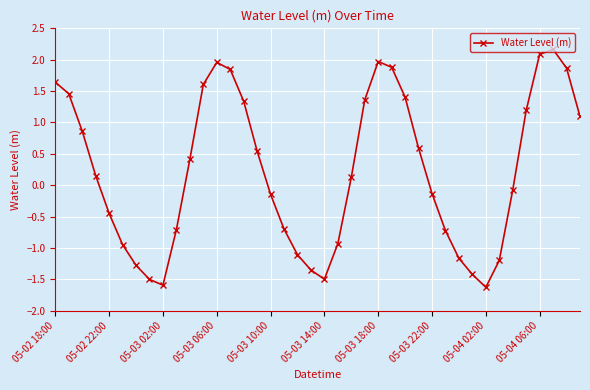

What is the maximum value shown in the chart?

2.2